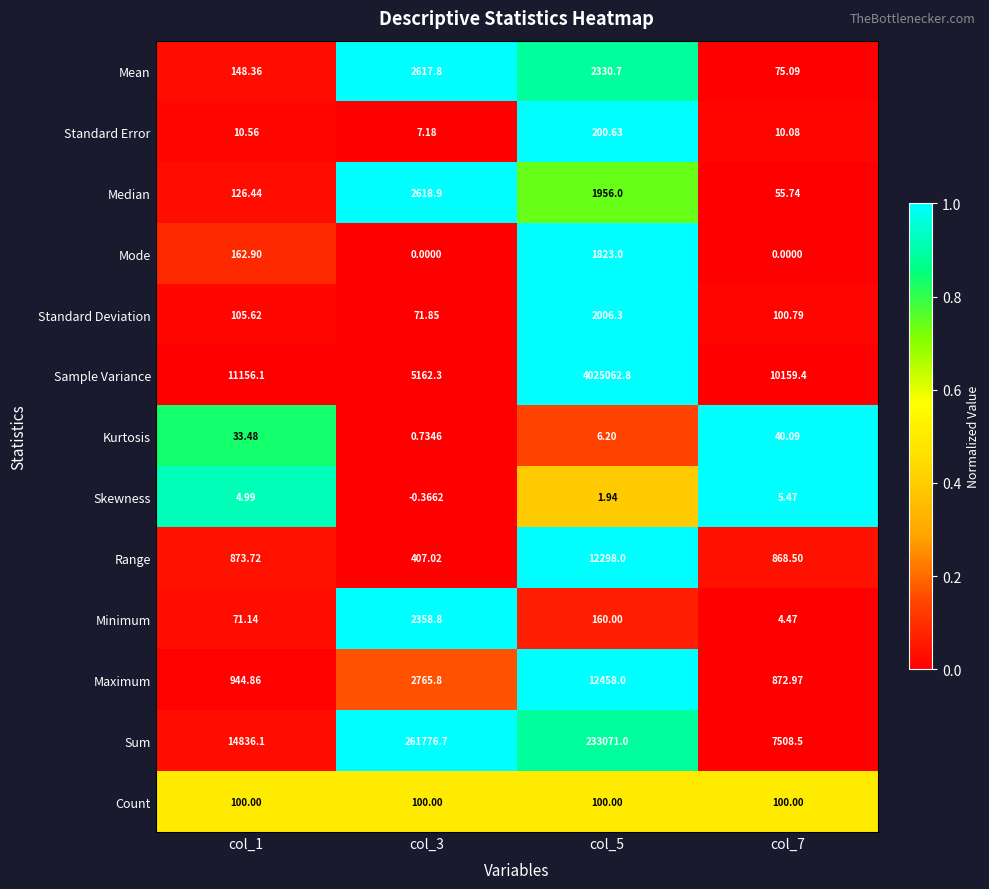

List the series in order of their peak value, lowest first.

Skewness, Kurtosis, Count, Standard Error, Mode, Standard Deviation, Minimum, Mean, Median, Range, Maximum, Sum, Sample Variance